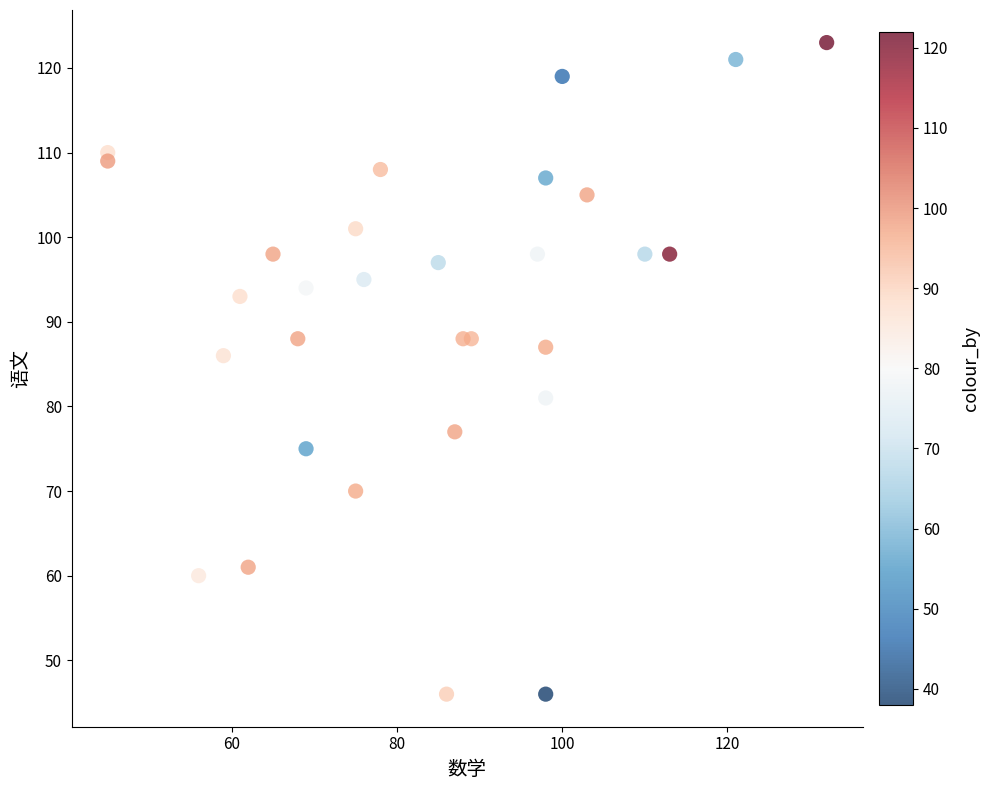

What Y value in the scatter plot is closest to 84?

86